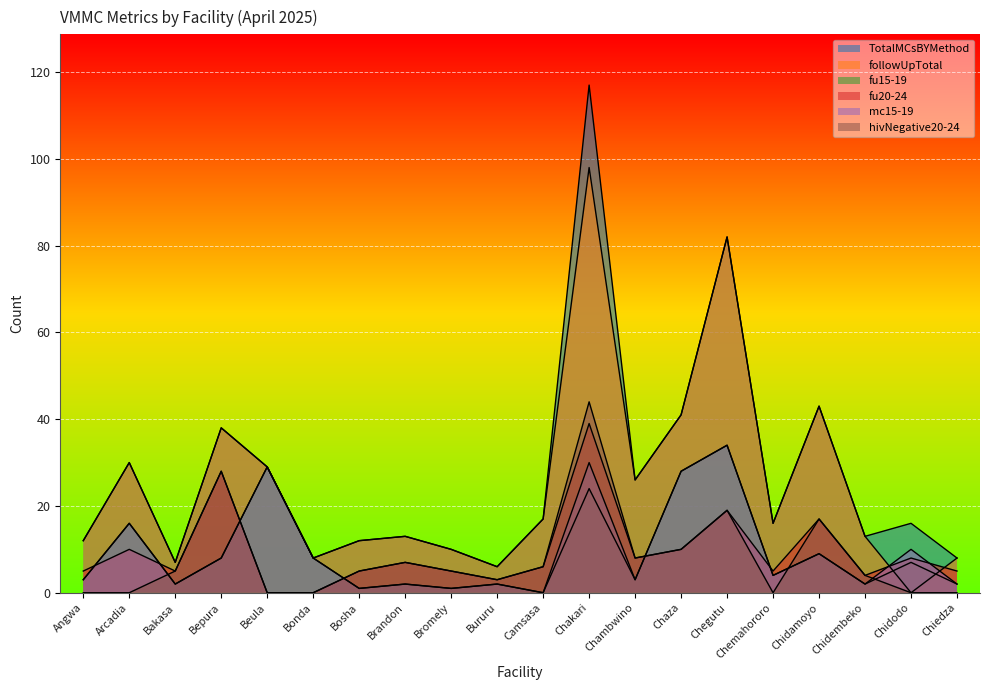

Which series has the widest spread of values?

TotalMCsBYMethod